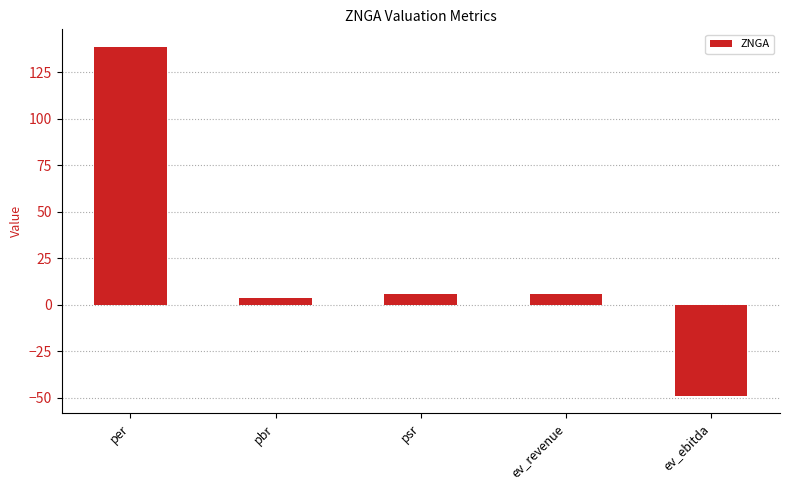

How many data points does each series have?

5